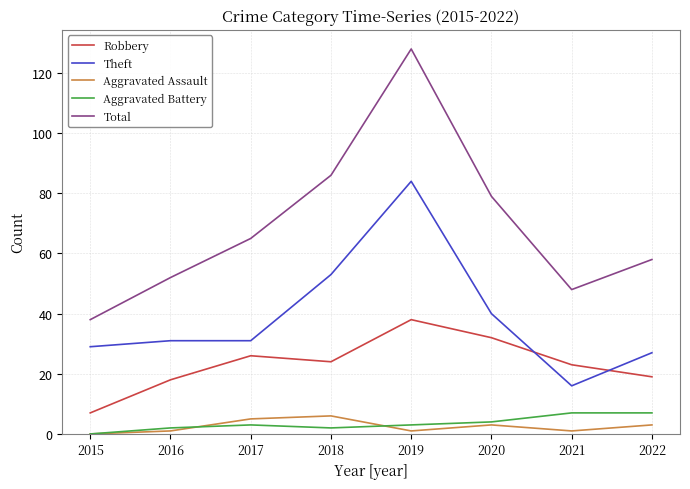

Which series has the widest spread of values?

Total